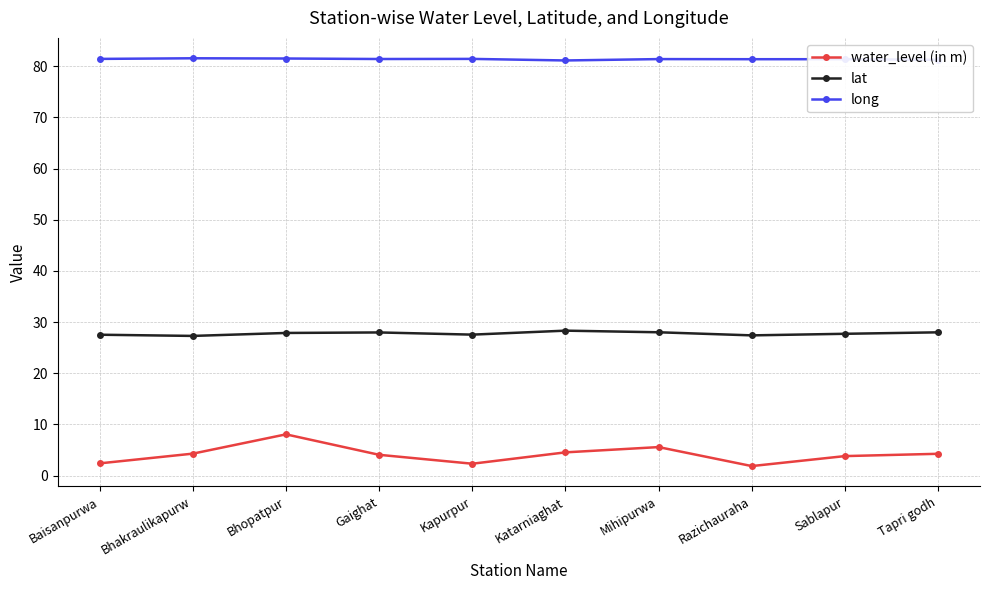

What is the highest value of the lat series?

28.3